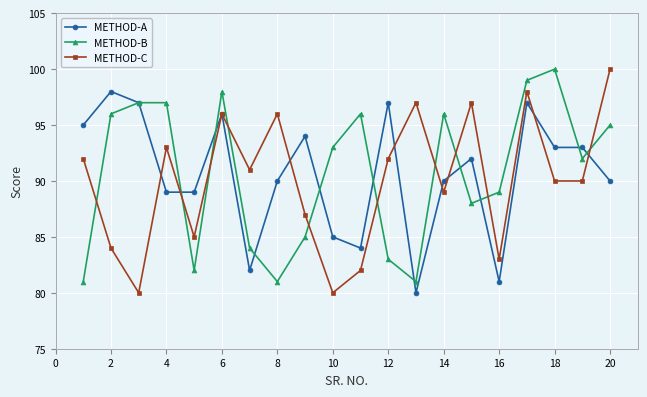

How many intersections are there between METHOD-B and METHOD-C?

10